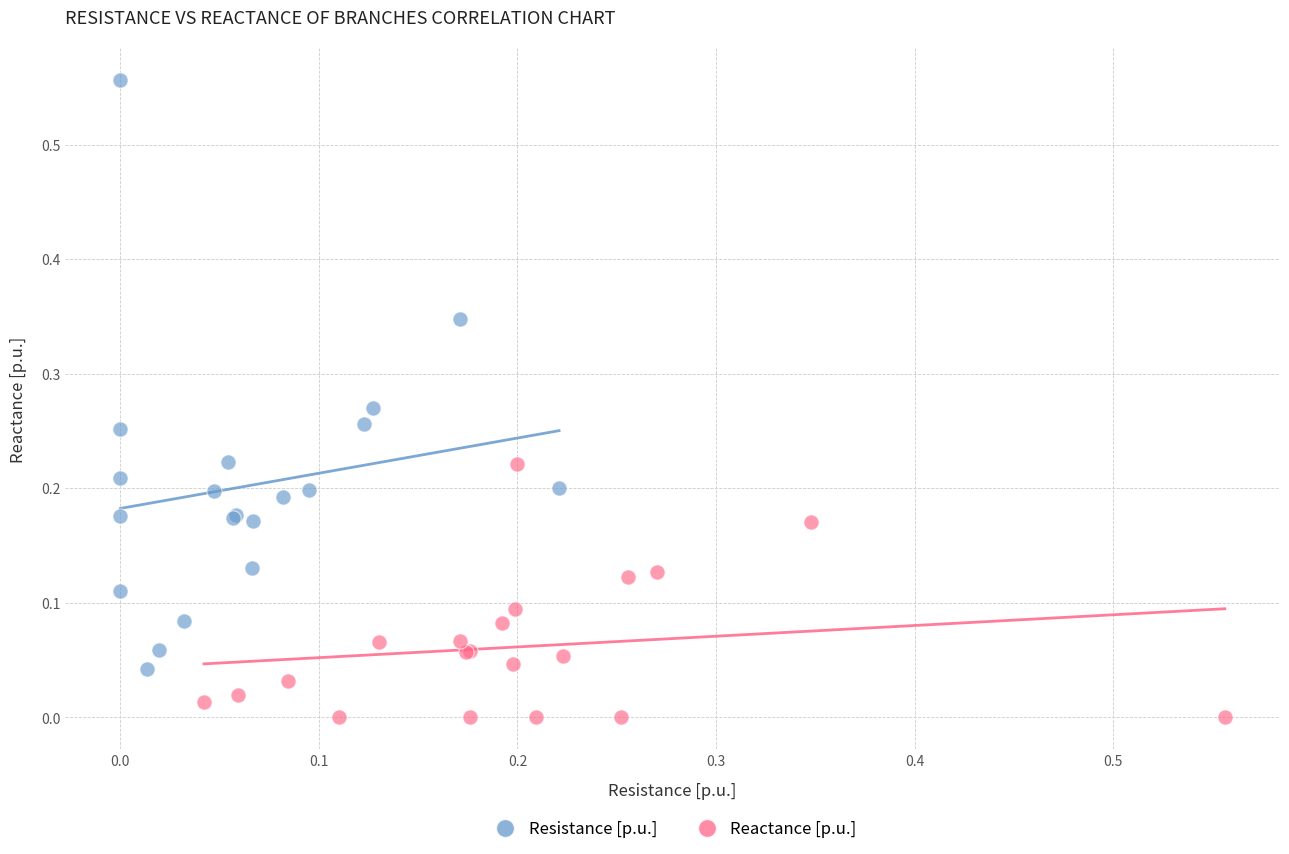

Which series contains the lowest Y value?

Reactance [p.u.]